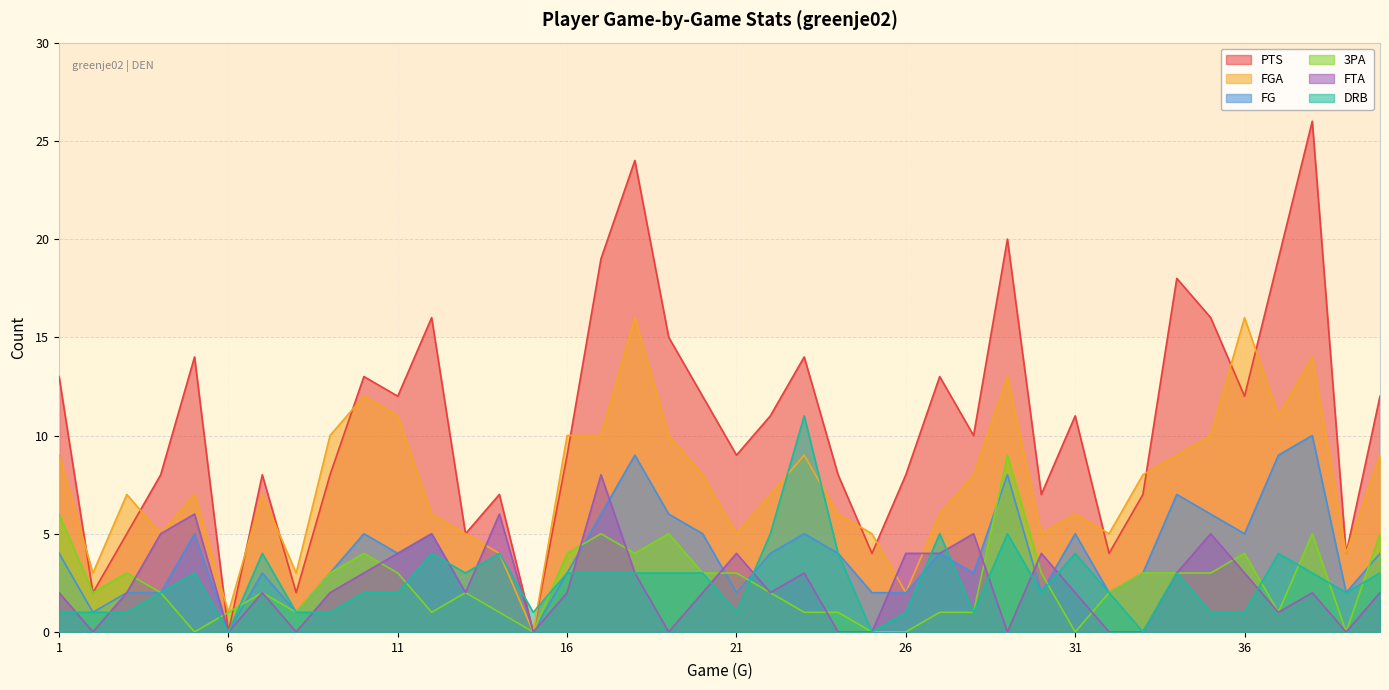

At which label does DRB first exceed 3?

7